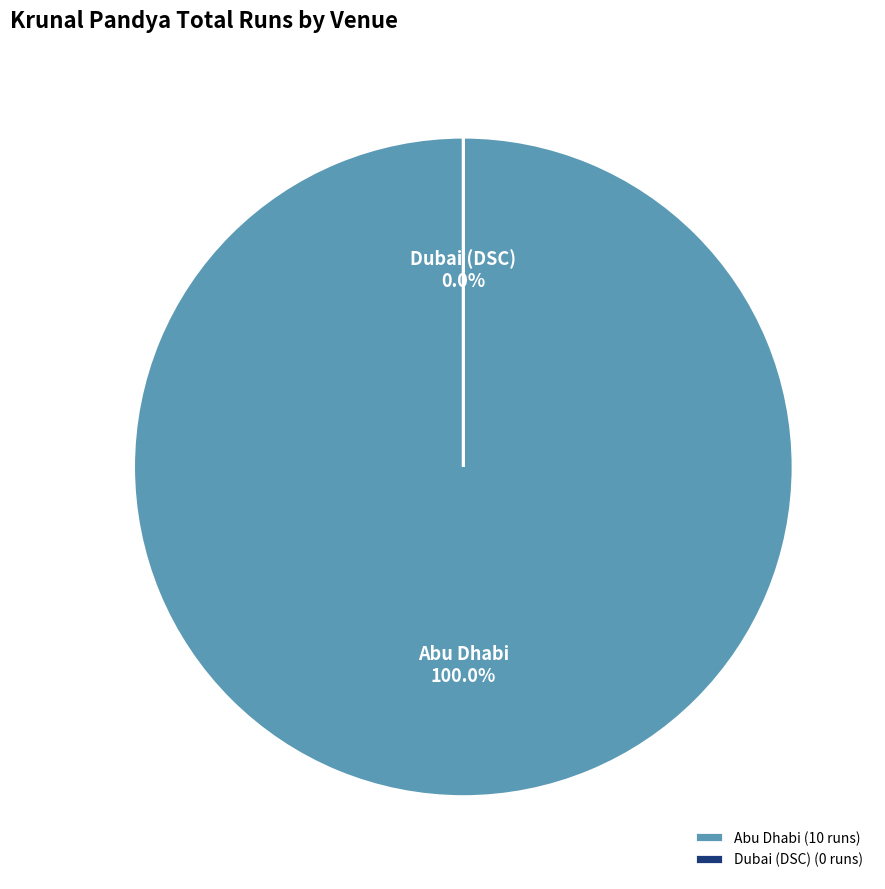

How many slices are in this pie chart?

2